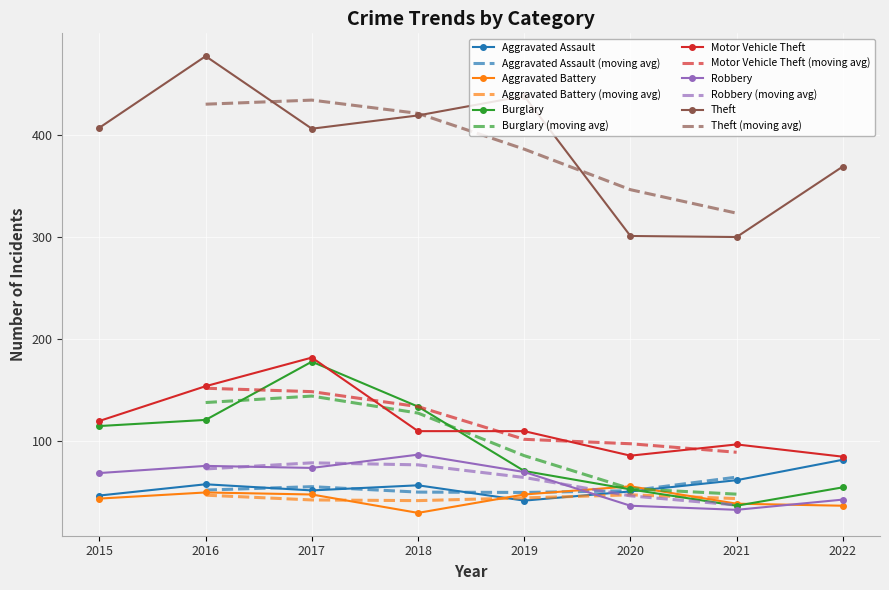

Which has a higher value, 2017 or 2020?

2017